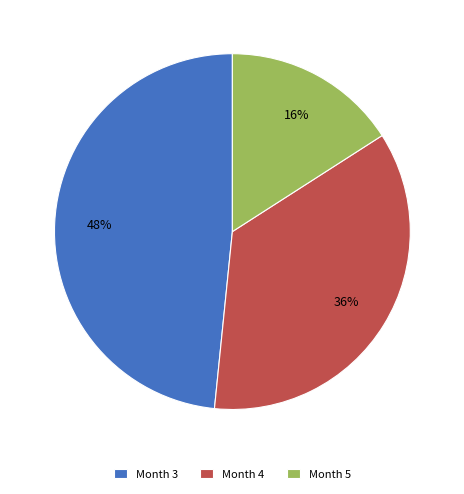

To the nearest percent, what is the average slice percentage?

33%